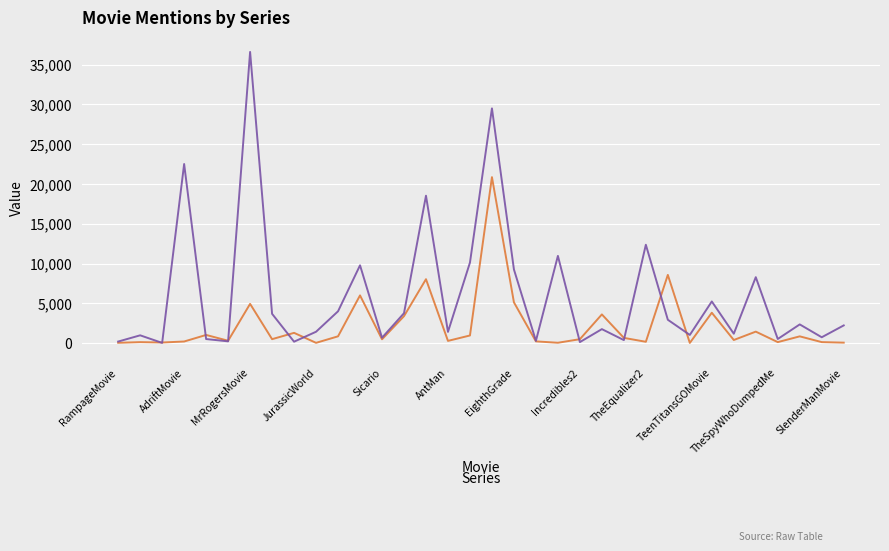

Is it true that _2 equals 139 at Sicario?

False